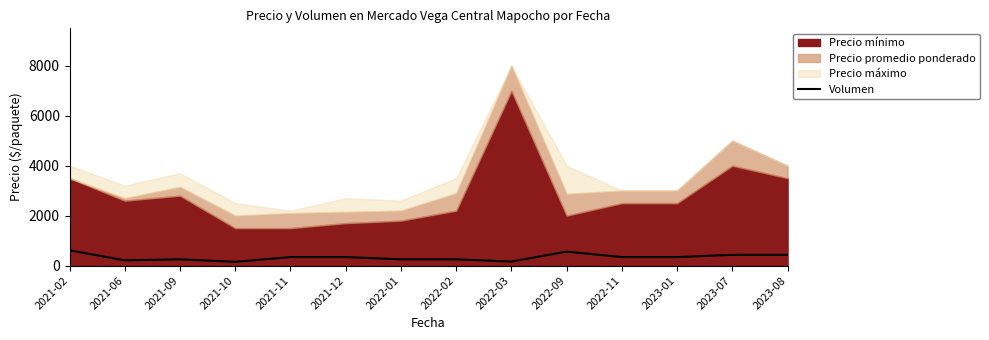

What position from the left is 2021-02?

1